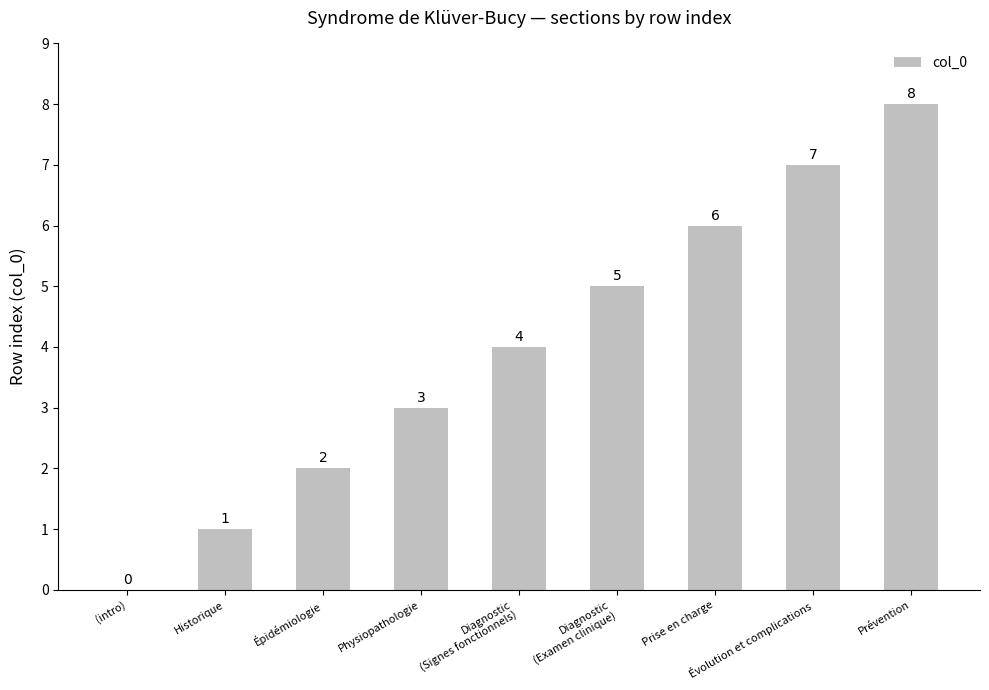

What is the sum of the values at Prévention and Prise en charge?

14